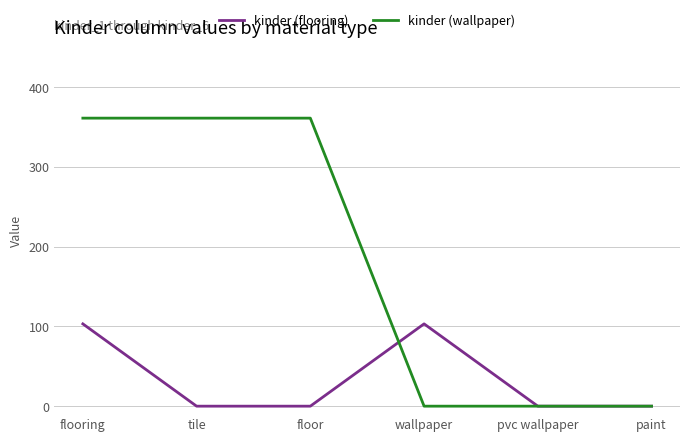

Which series changed the most between flooring and wallpaper?

kinder (wallpaper)